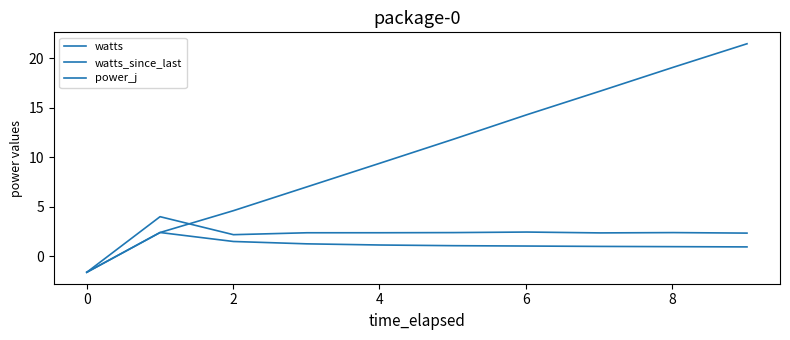

How many lines are shown in the chart?

3